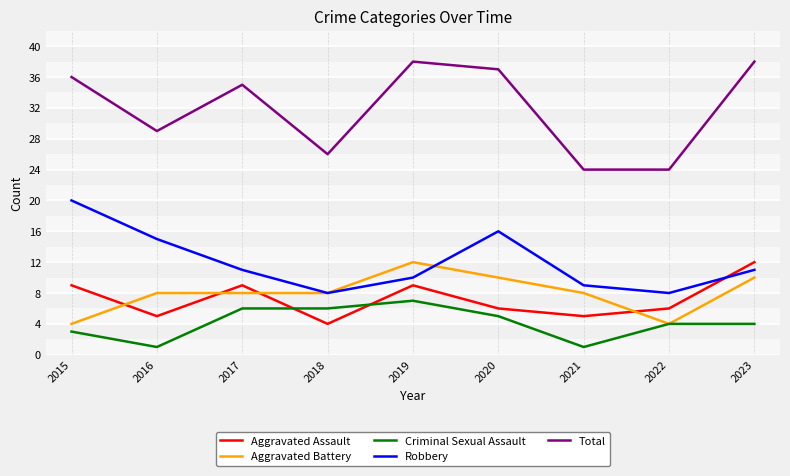

What is the smallest value displayed?

1